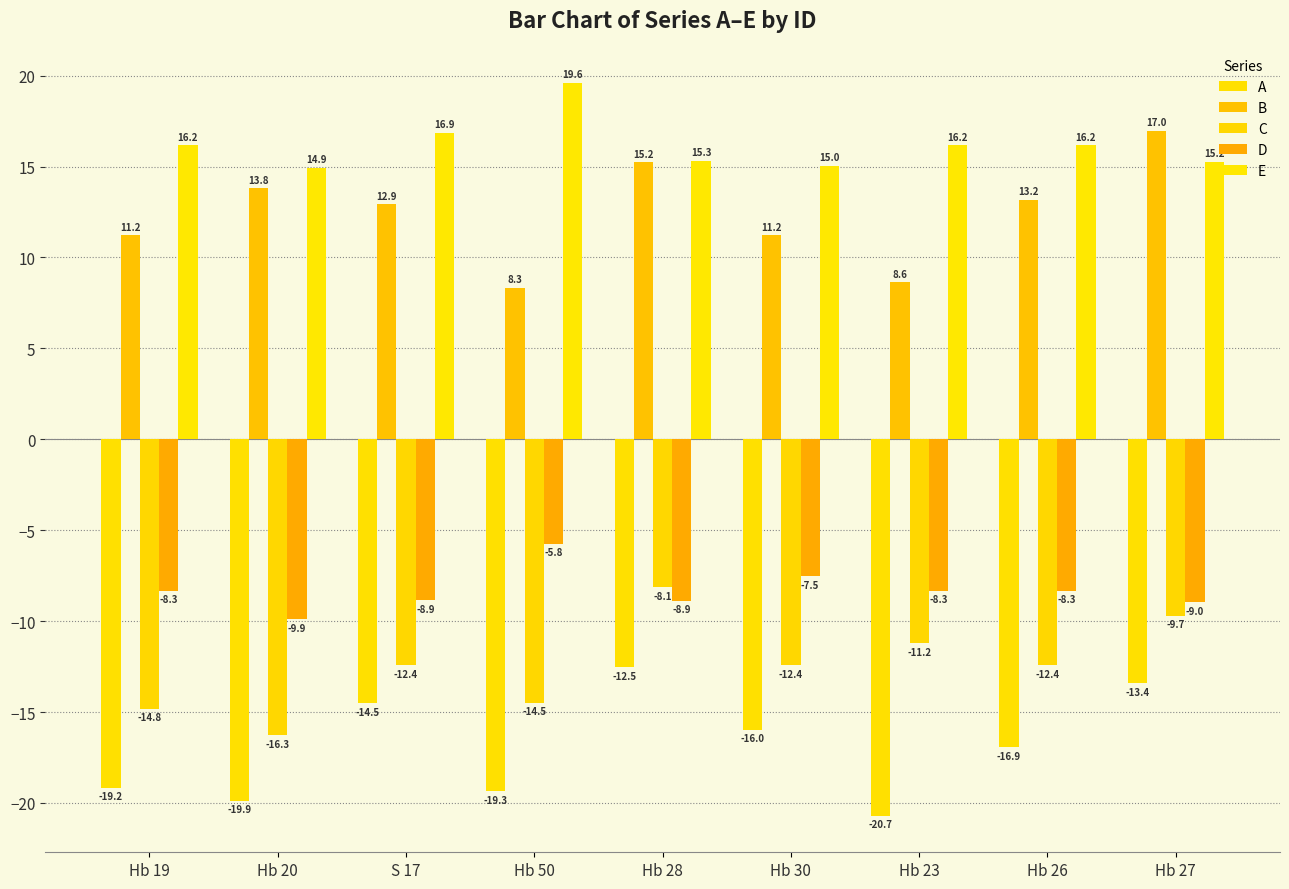

How many categories are shown in the chart?

9